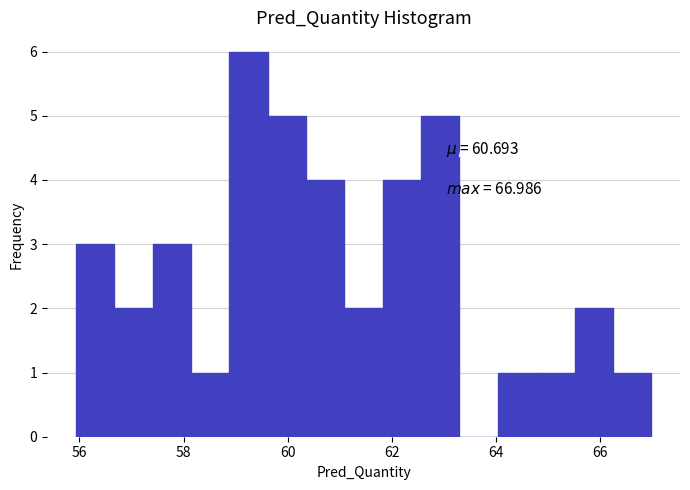

Read against the x-axis, roughly where is the centre of the tallest bar?

59.2